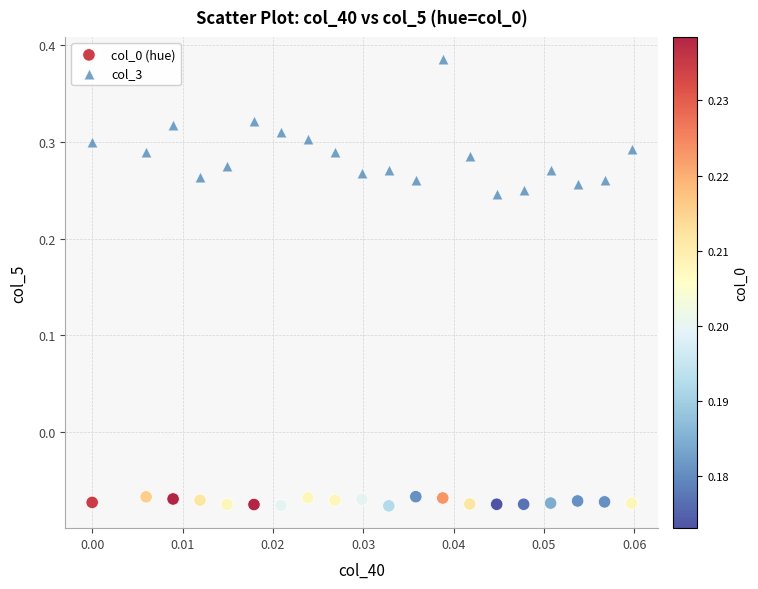

Which series contains the lowest Y value?

col_0 (hue)